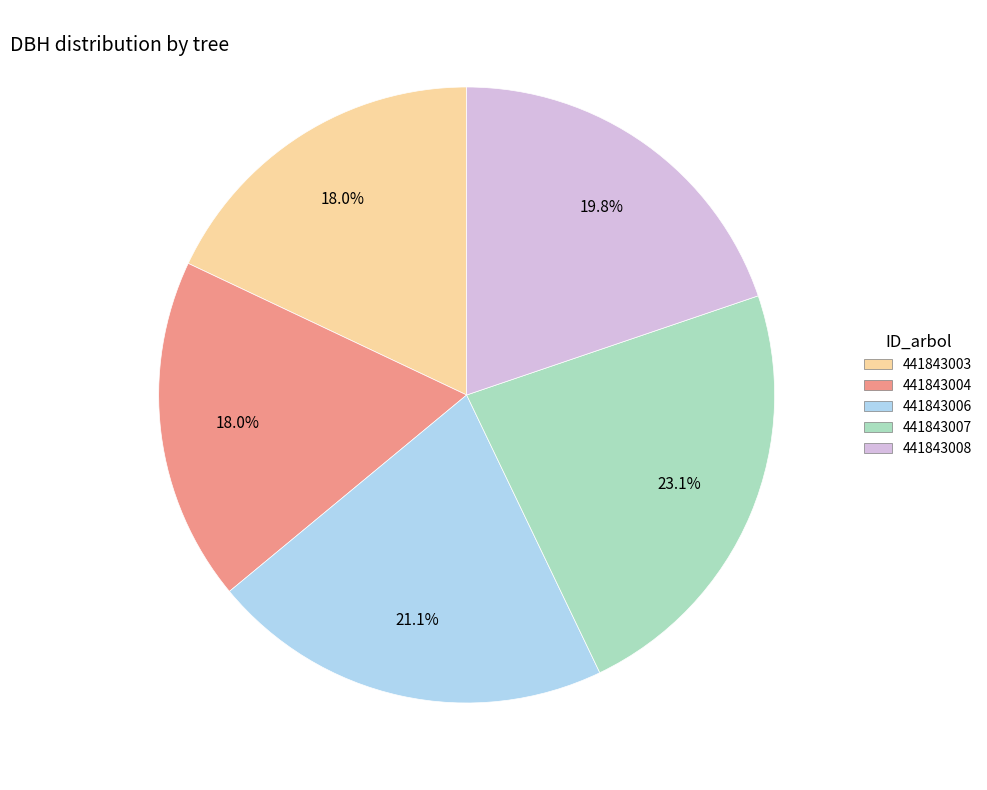

Is it true that 441843003 is 18% of the pie?

True